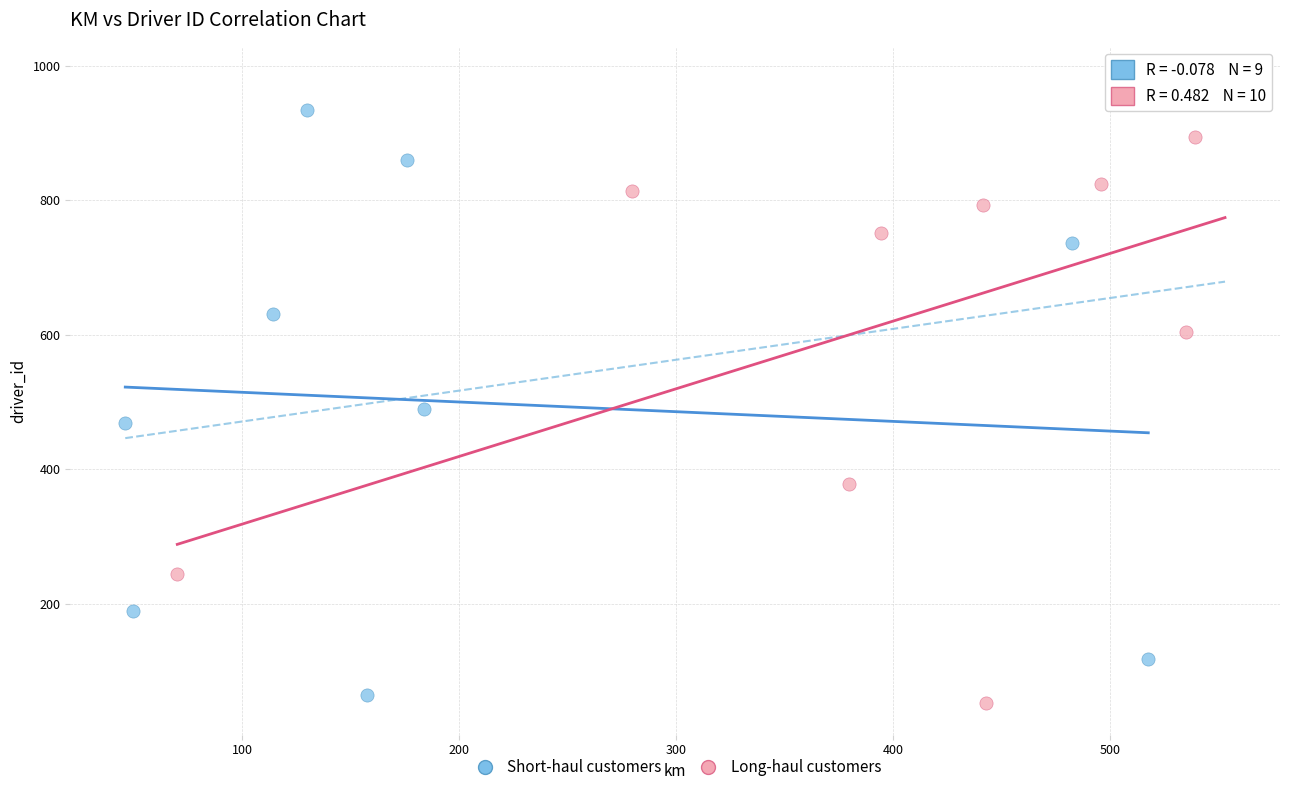

Which series contains the highest Y value?

Long-haul customers